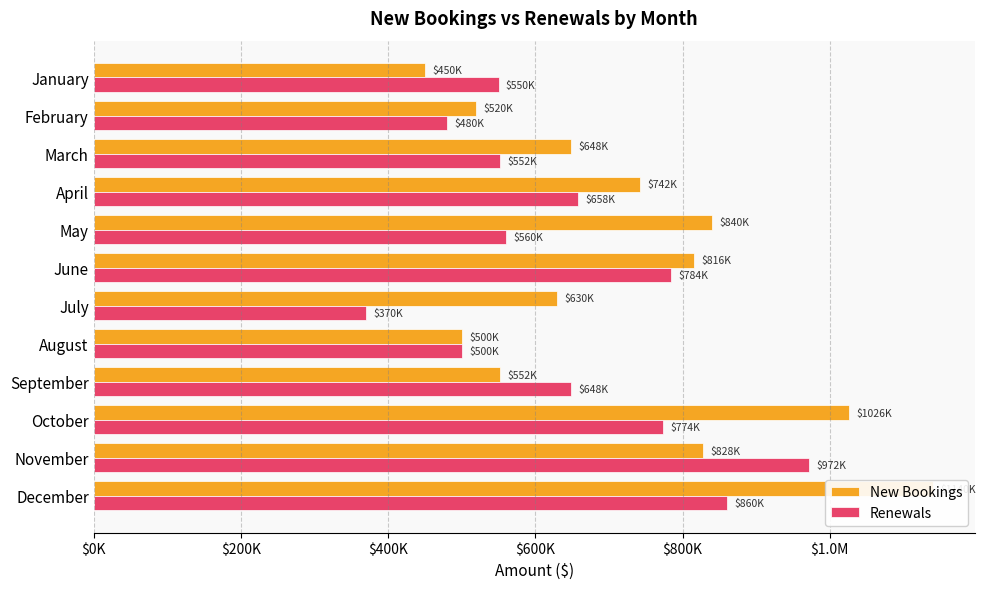

Does the chart contain any negative values?

No